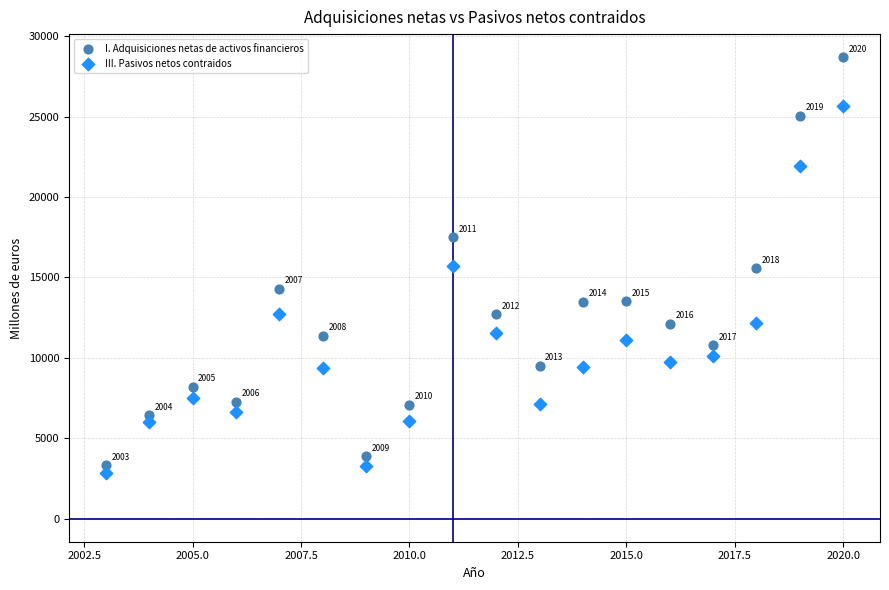

Which series has the widest spread of Y values?

I. Adquisiciones netas de activos financieros